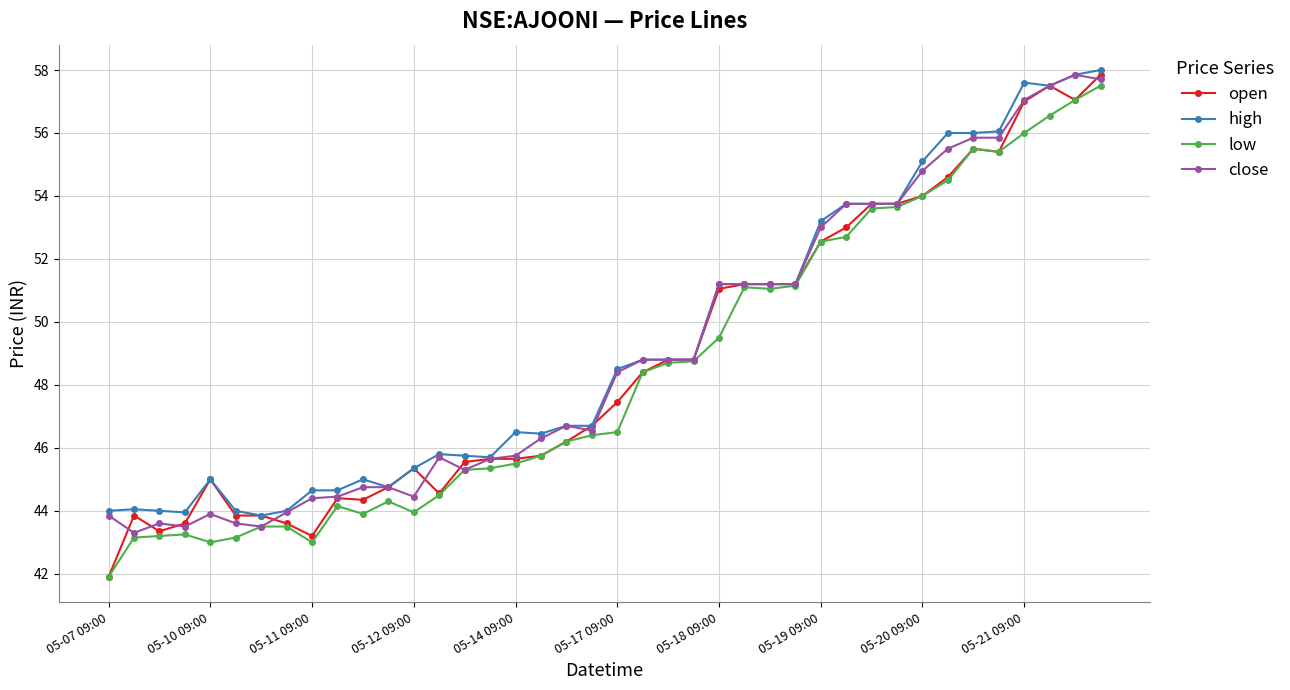

At how many categories does at least one series exceed 46?

24